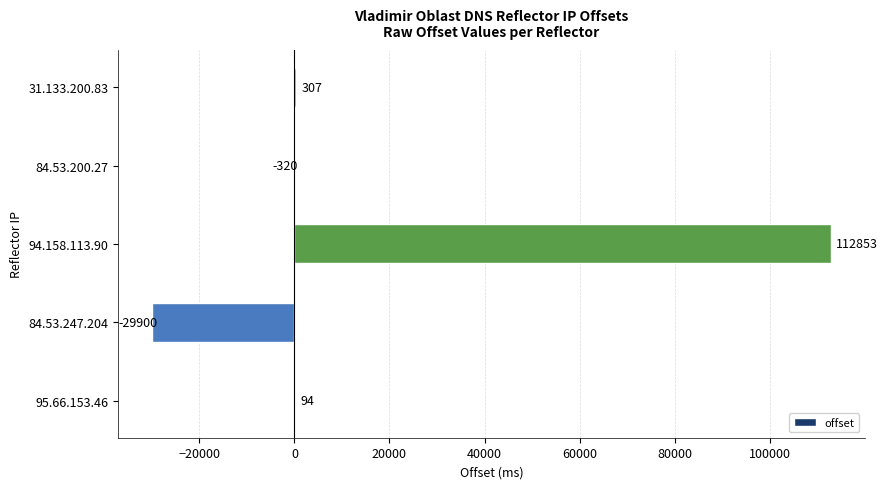

What is the approximate value at 84.53.247.204, to the nearest 100?

-29900